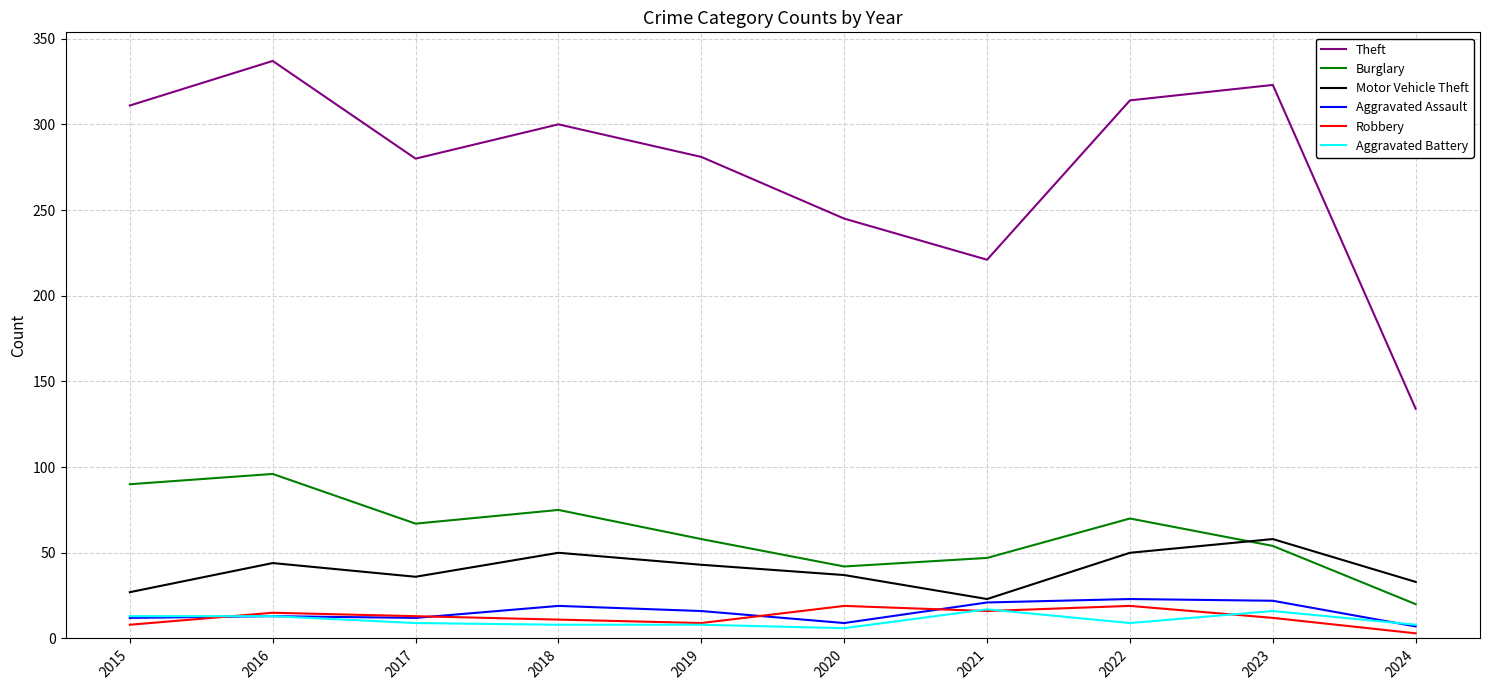

Which series has the largest total across all categories?

Theft